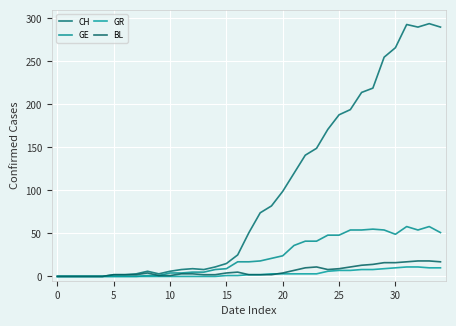

Is this an area chart (filled region under the line)?

No